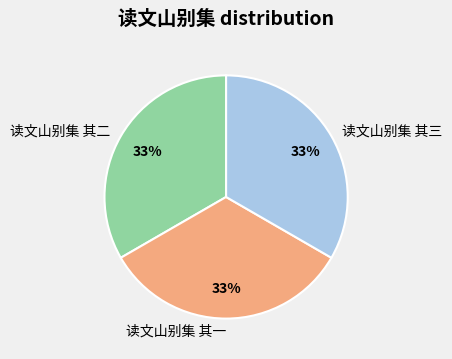

Is 读文山别集 其三 the majority of the pie?

No